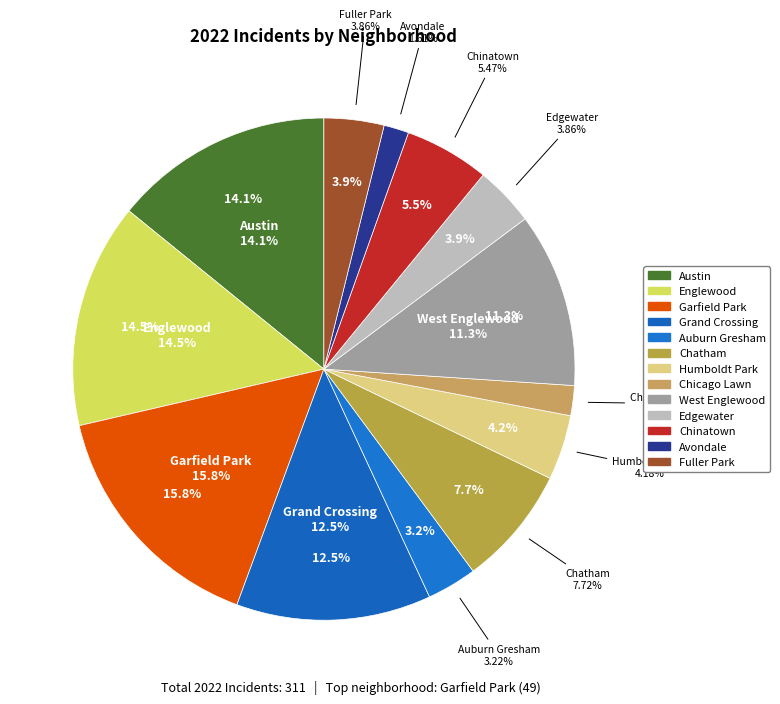

How many segments does this pie chart have?

13